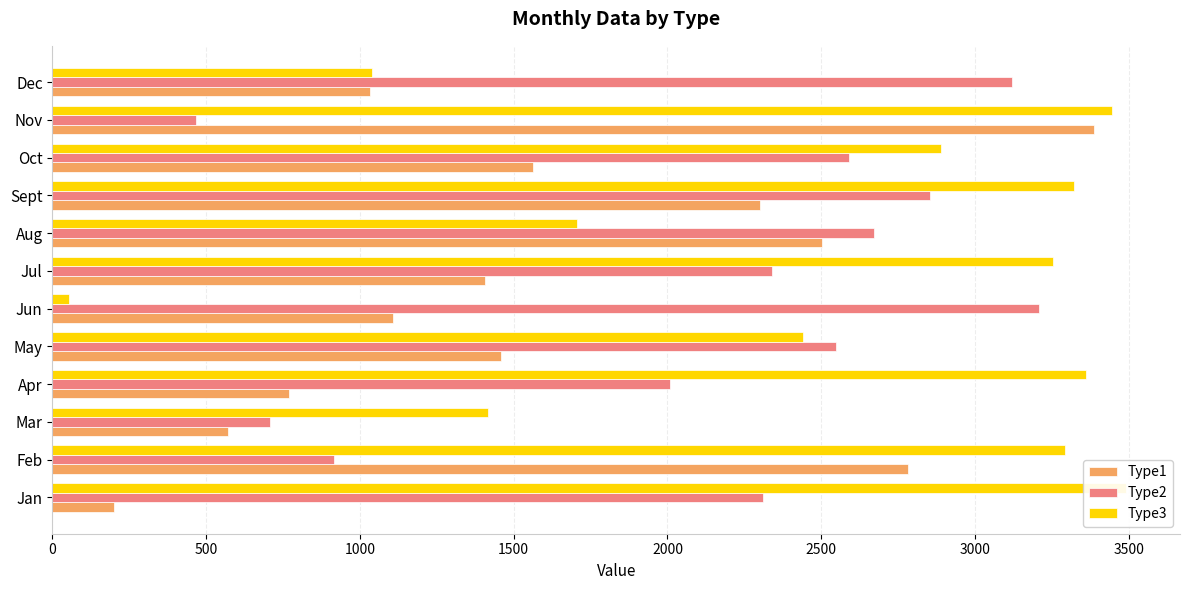

Does the chart contain any negative values?

No